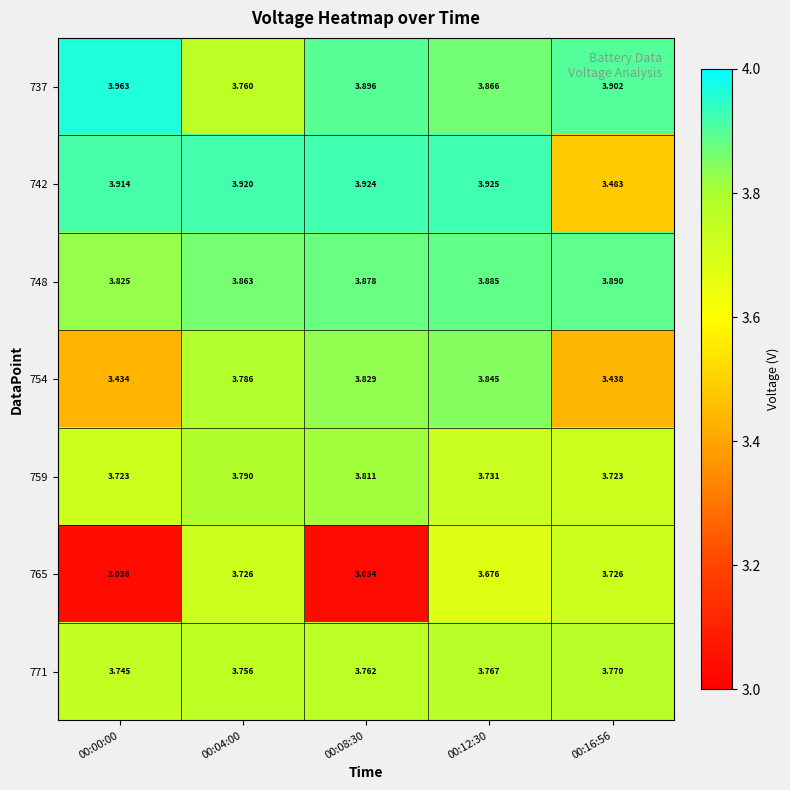

Is the value of 754 at 00:08:30 greater than the value of 771 at 00:04:00?

Yes